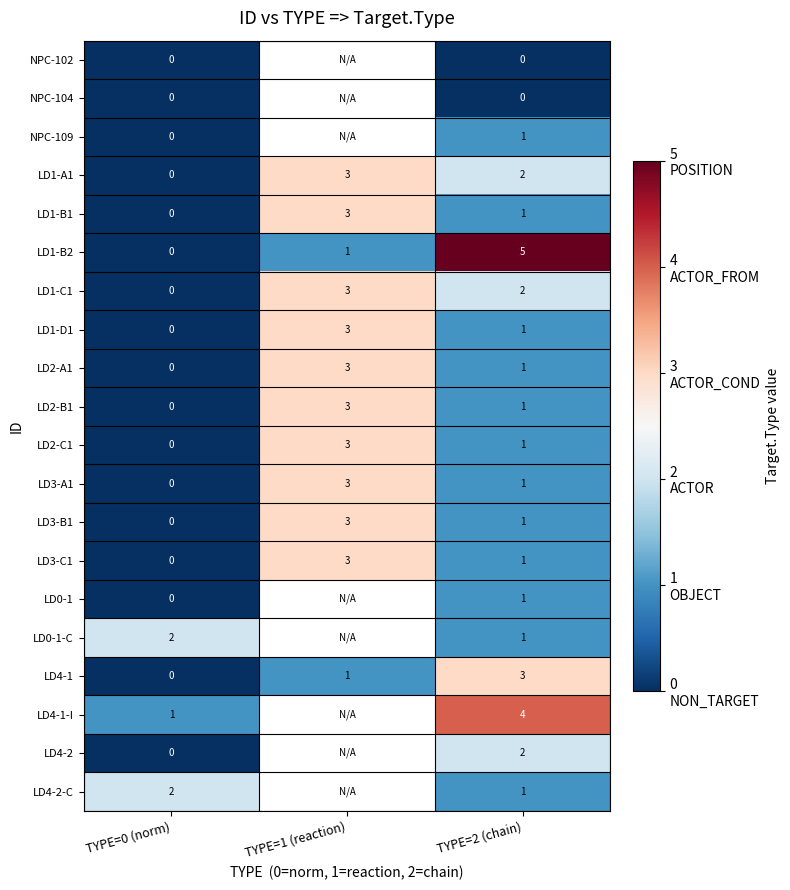

The LD1-D1 series shows 0 at TYPE=0 (norm). True or false?

True